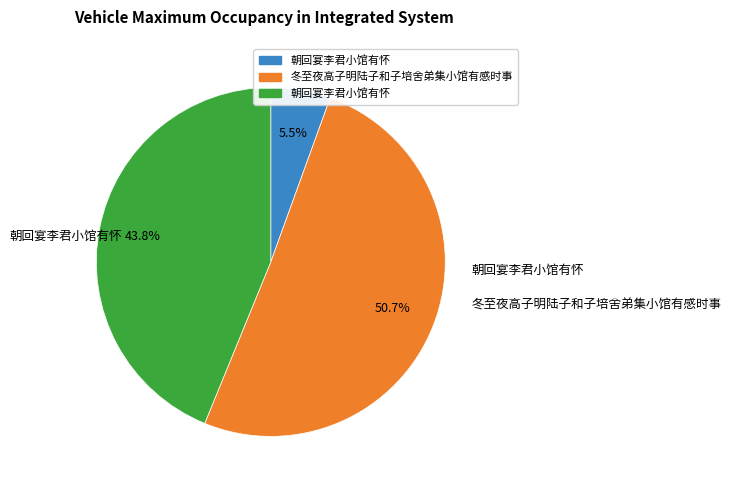

Is there any slice that represents more than half of the pie?

Yes